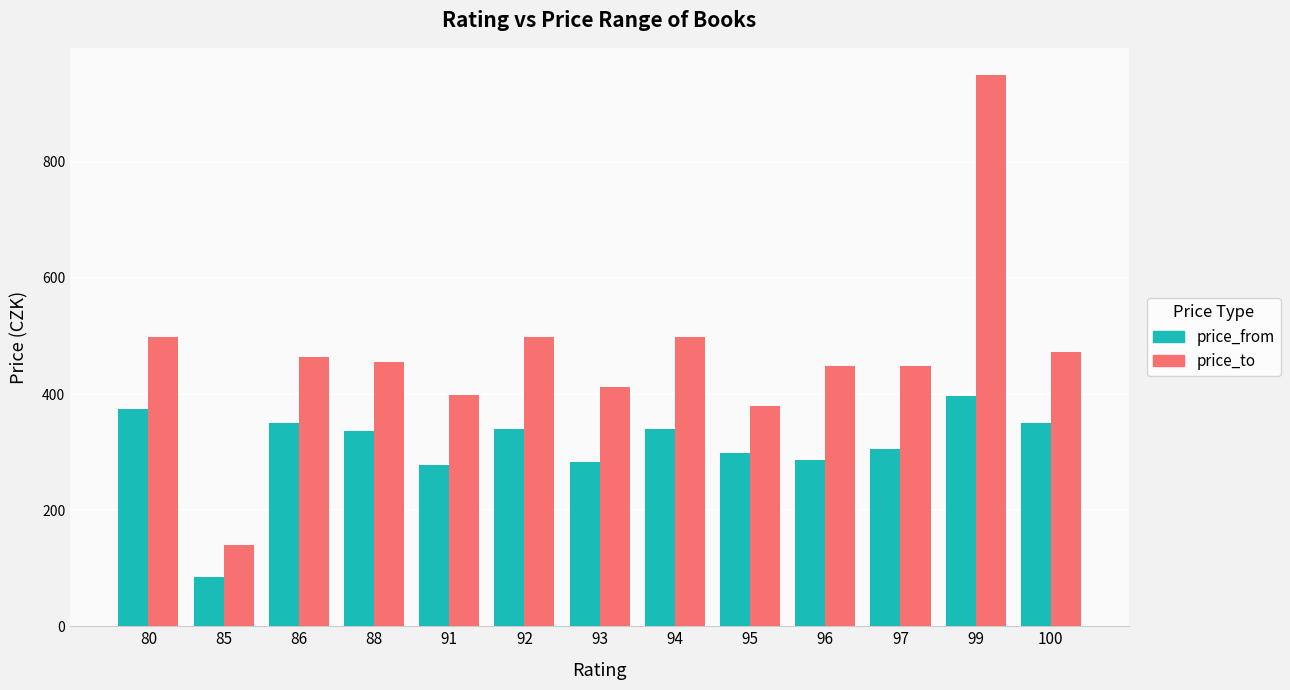

What is the value of the price_from bar at the 6th from the left?

340